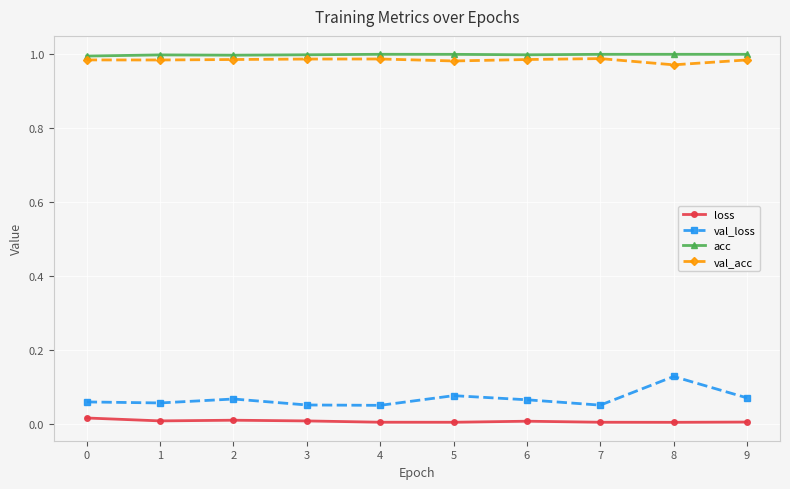

True or false: val_acc has more than 0 points higher than both neighbors.

True